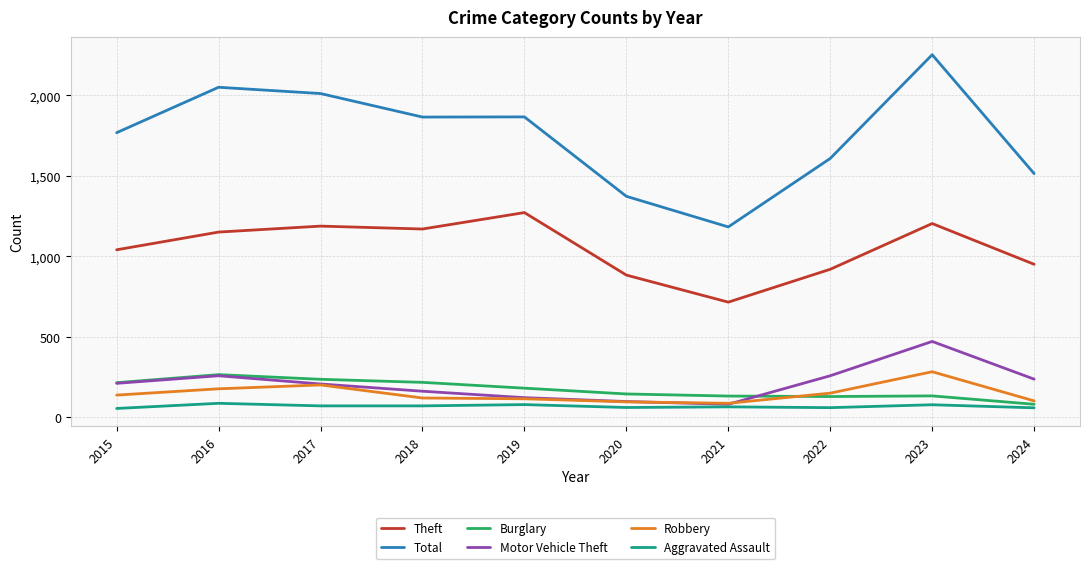

What is the average value of the Aggravated Assault series?

70